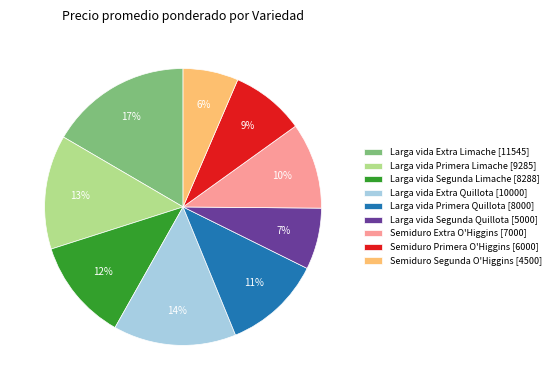

Which slice is the smallest?

Semiduro Segunda O'Higgins [4500]